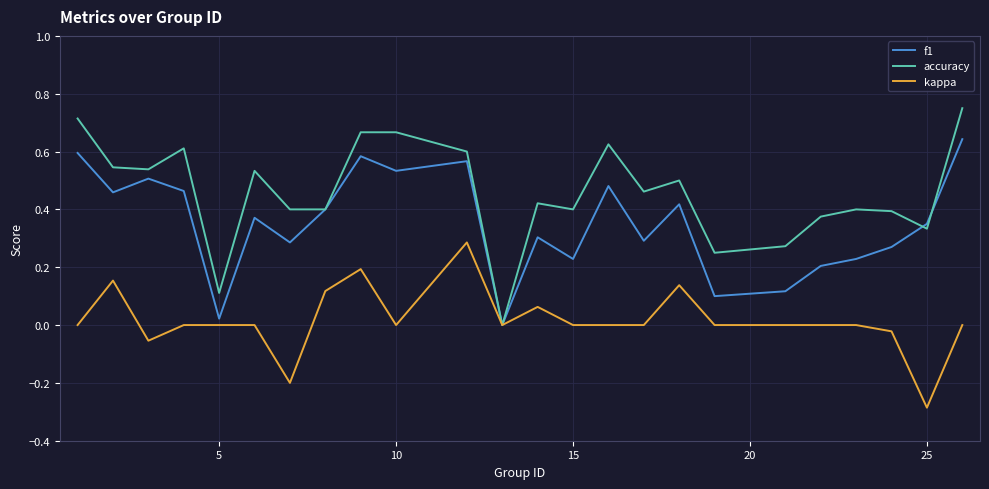

Rank the series by their average value, from highest to lowest.

accuracy, f1, kappa